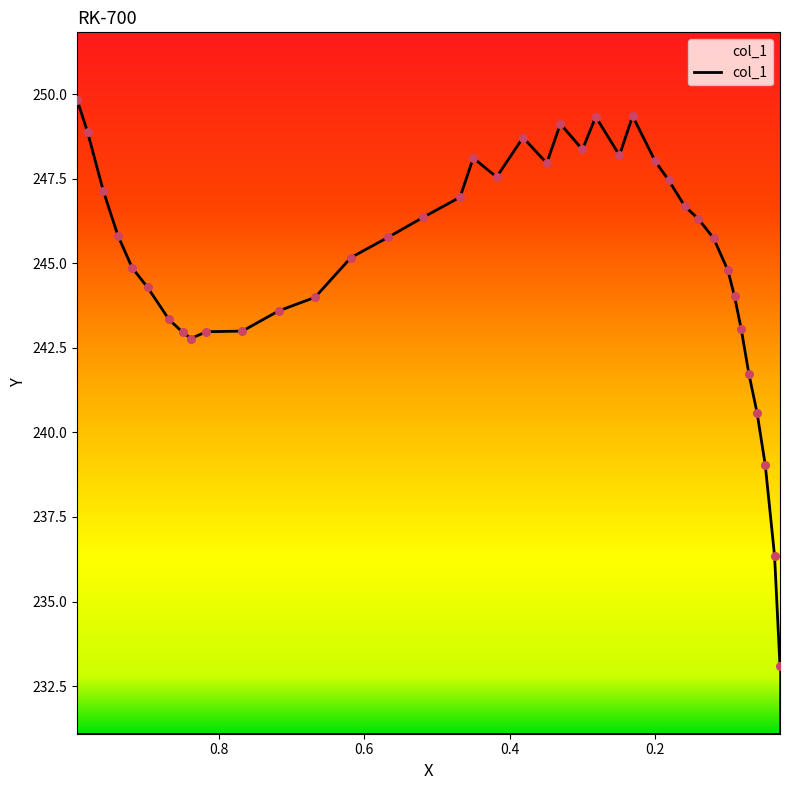

Between 0.2494 and 0.0288, which is larger?

0.2494